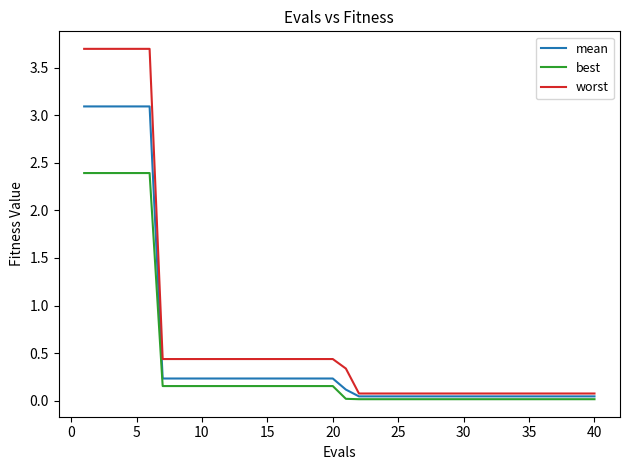

Which series has the widest spread of values?

worst